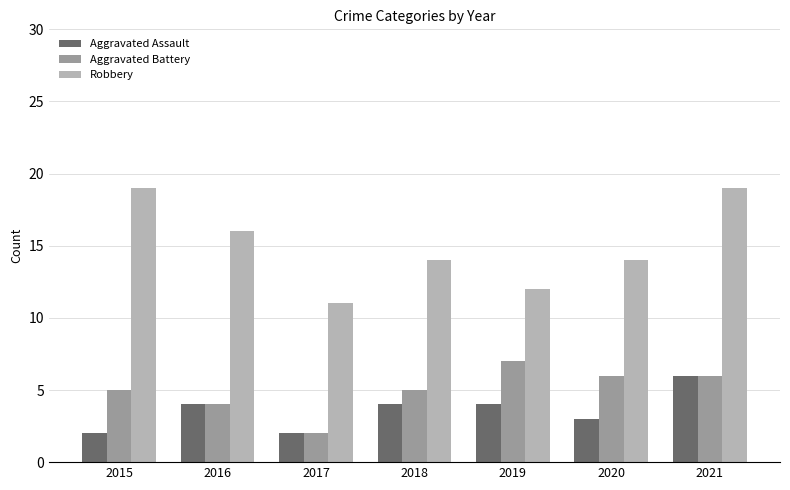

At which label does Robbery first exceed 14?

2015